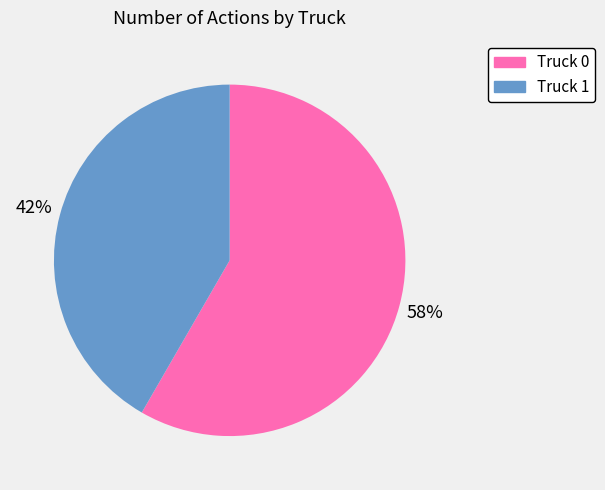

Rank the categories by value from lowest to highest.

Truck 1, Truck 0